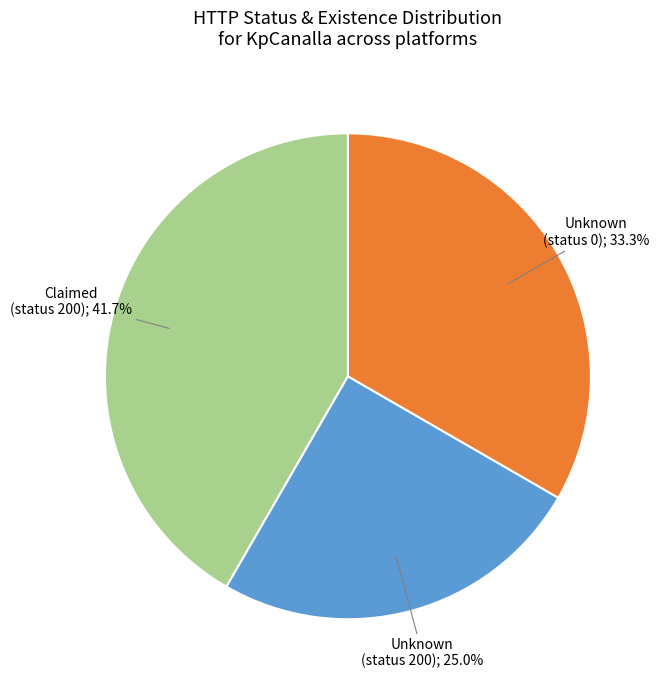

How many slices are in this pie chart?

3